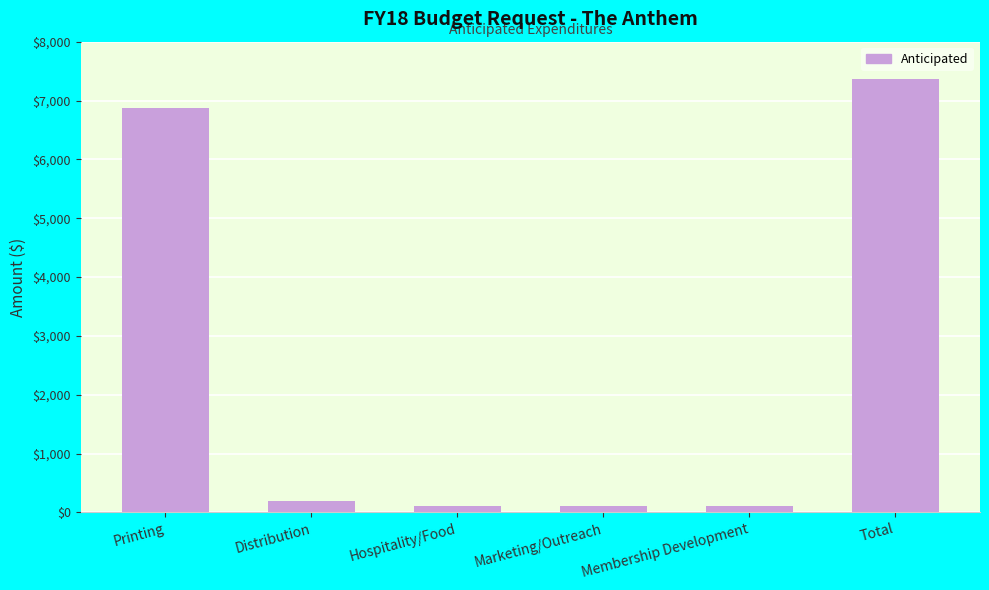

Which has a higher value, Distribution or Printing?

Printing